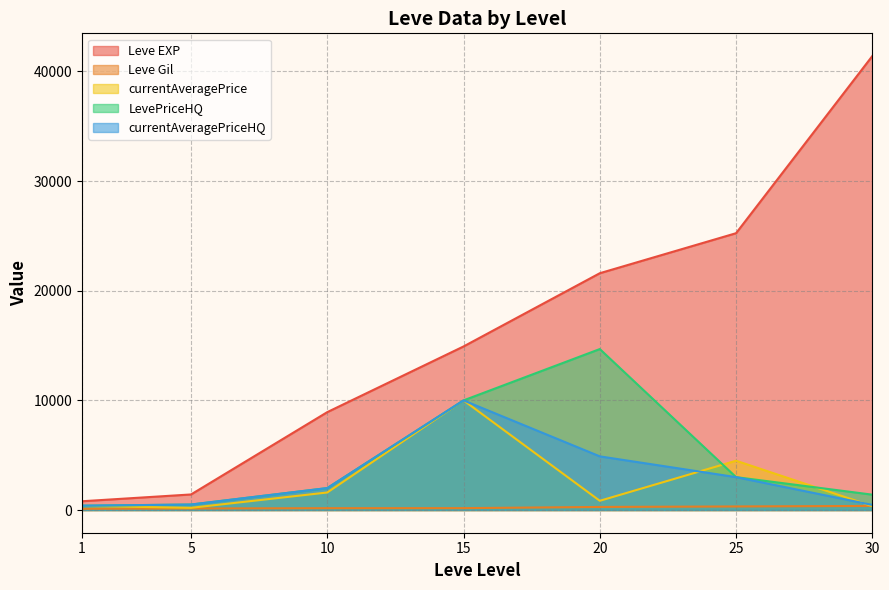

At which label does currentAveragePriceHQ reach its peak?

15